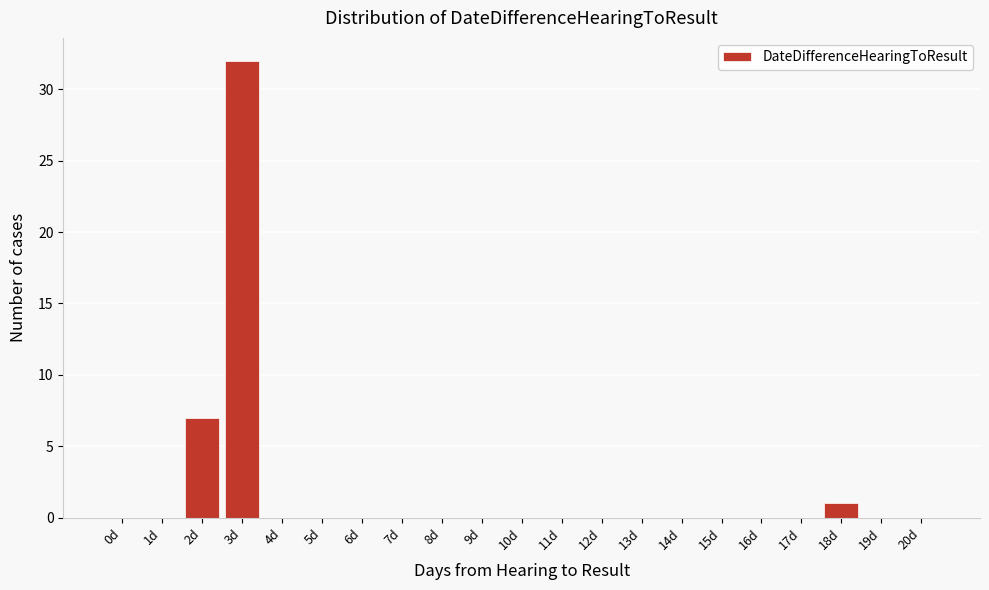

Reading left to right, what are all the values shown in this chart?

0d=0	1d=0	2d=7	3d=32	4d=0	5d=0	6d=0	7d=0	8d=0	9d=0	10d=0	11d=0	12d=0	13d=0	14d=0	15d=0	16d=0	17d=0	18d=1	19d=0	20d=0